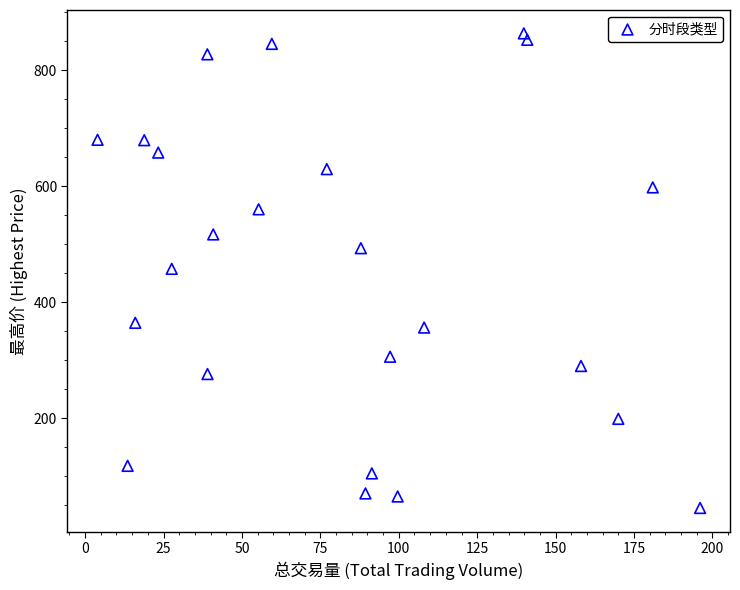

What is the range of X values (max minus min)?

192.1